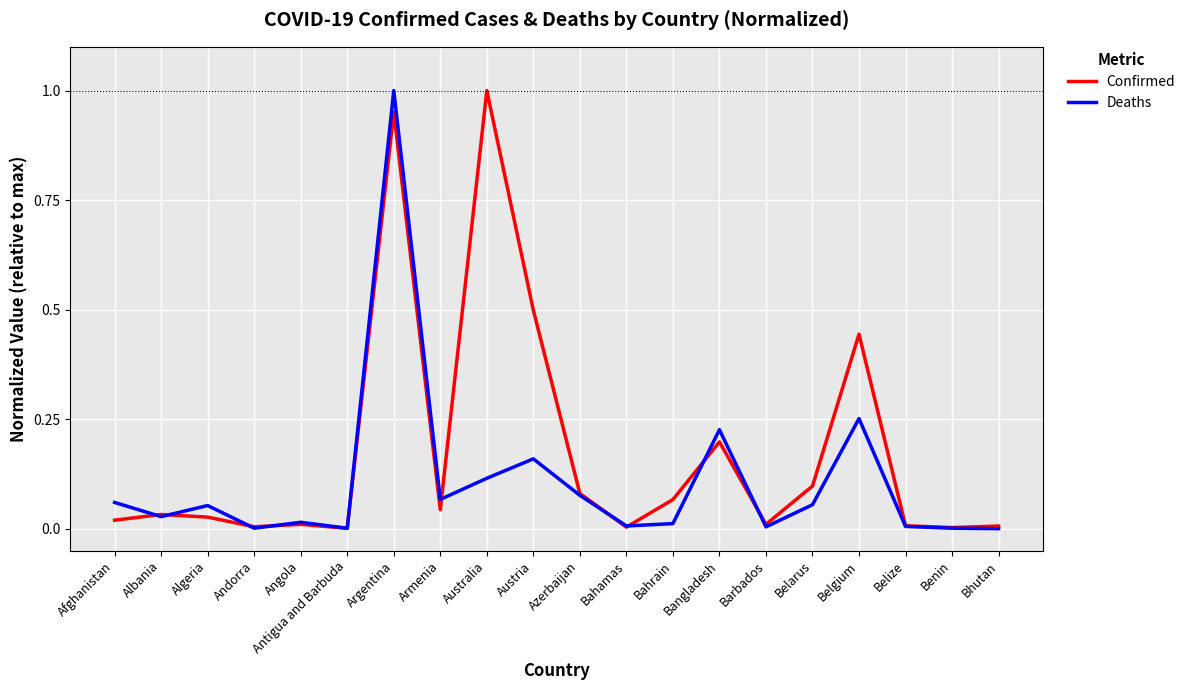

What position from the left is Armenia?

8